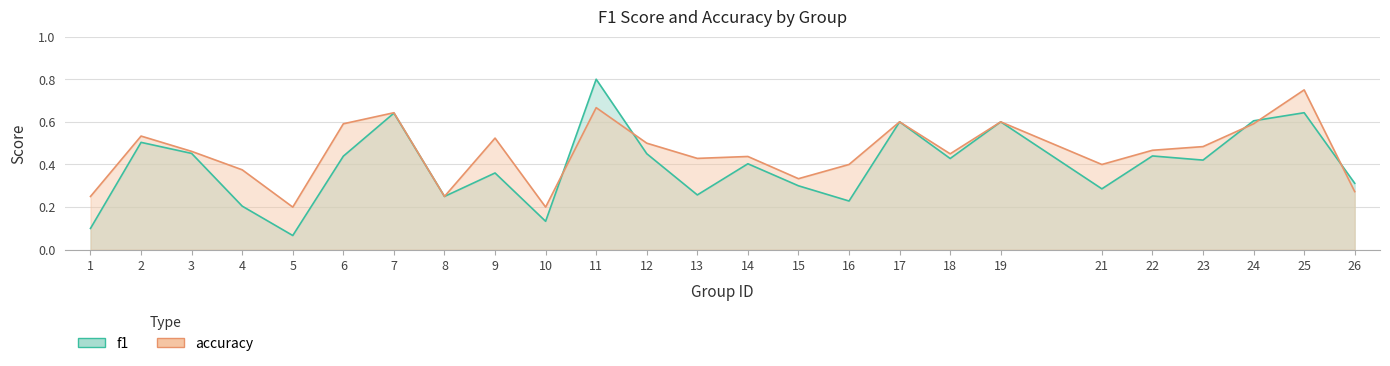

In f1, how many points are higher than both neighbors (excluding endpoints)?

9